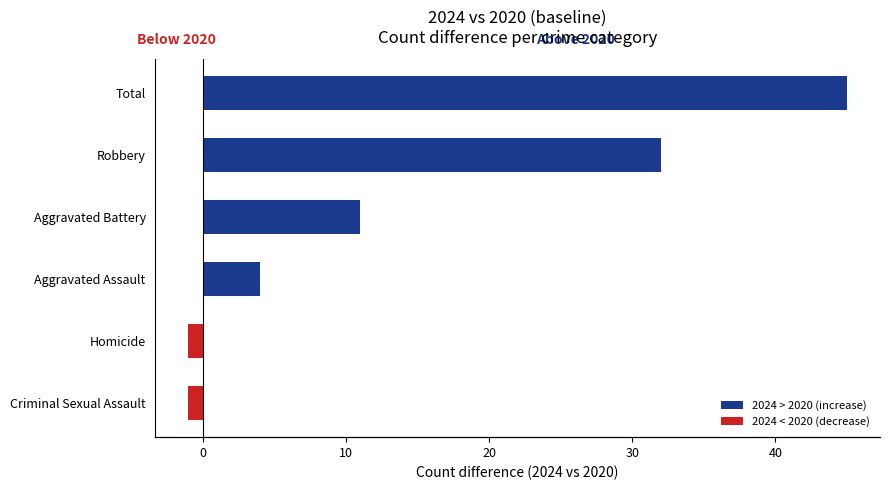

What is the difference between the second highest and second lowest values in the 2024 < 2020 (decrease) series?

1